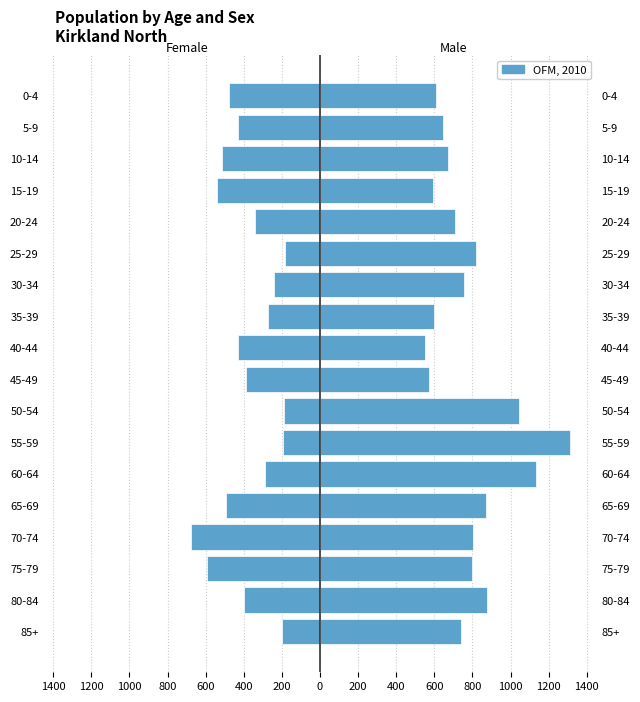

Which has a higher value, 75-79 or 85+?

85+